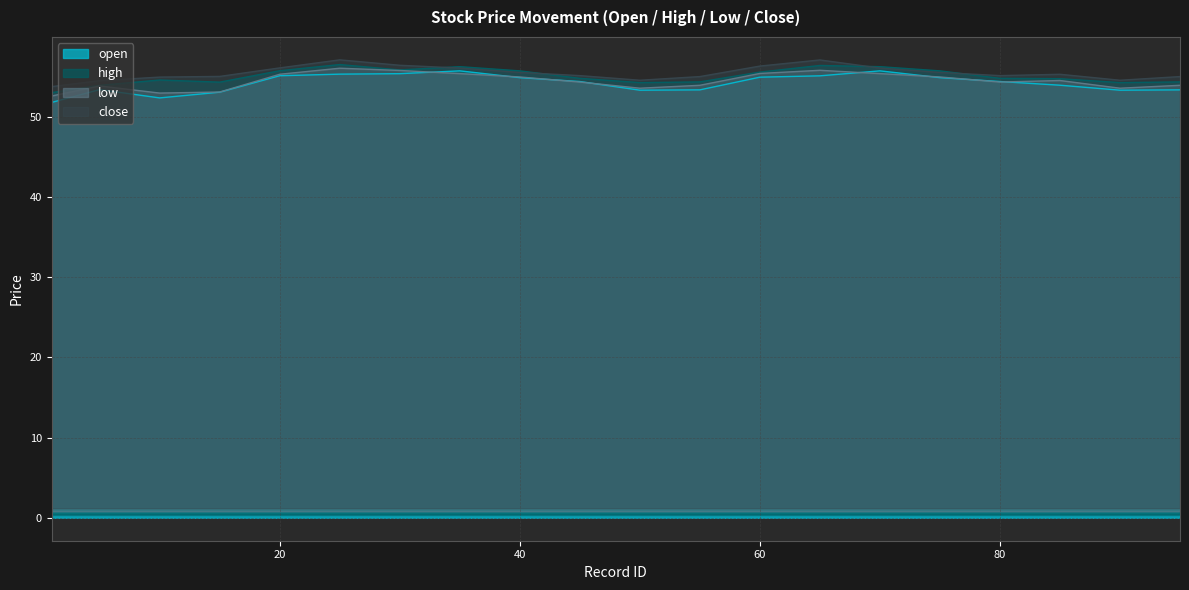

Is the value of low at 95 greater than the value of open at 15?

Yes